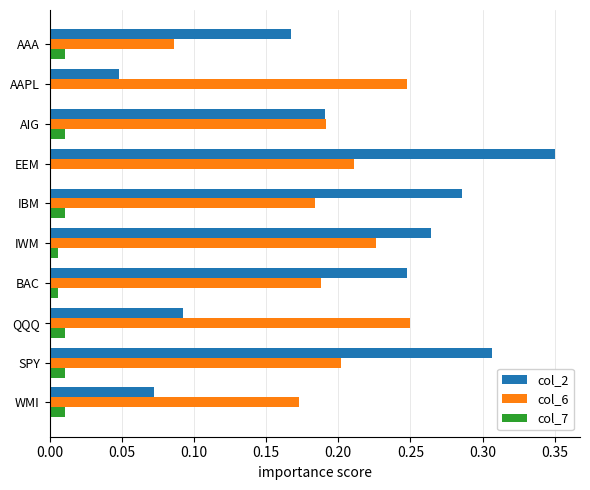

The value of col_2 at AIG is 0.1. True or false?

False